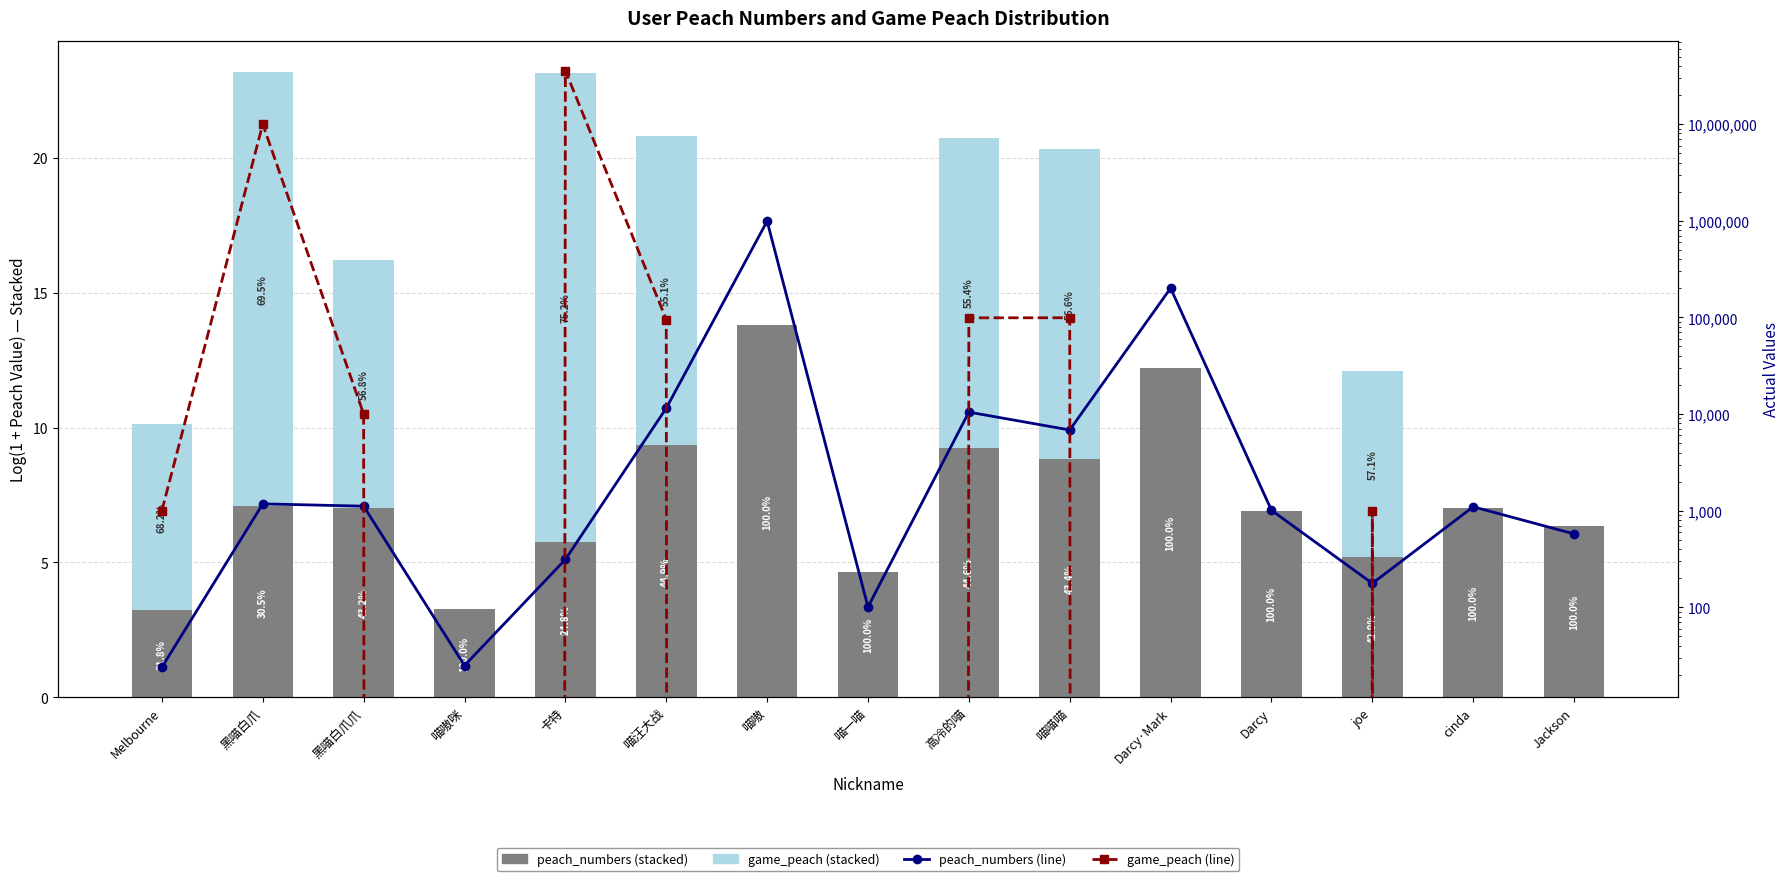

How many data points does each series have?

15